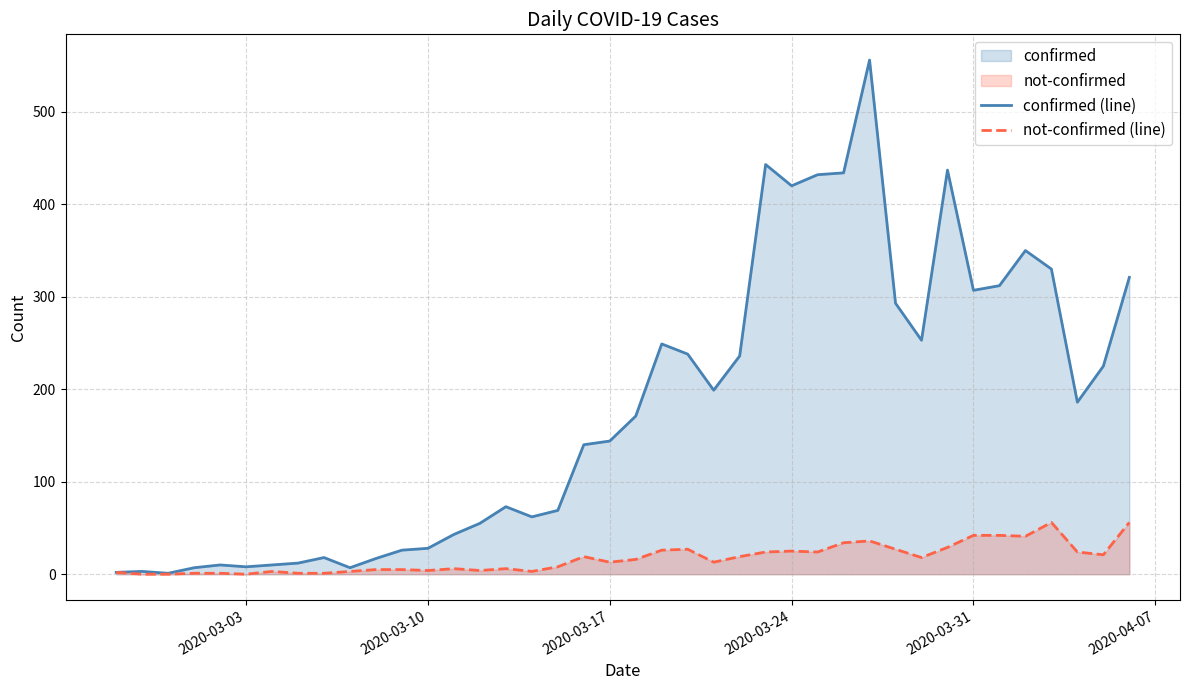

What is the difference between the maximum and minimum values in the not-confirmed (line) series?

56